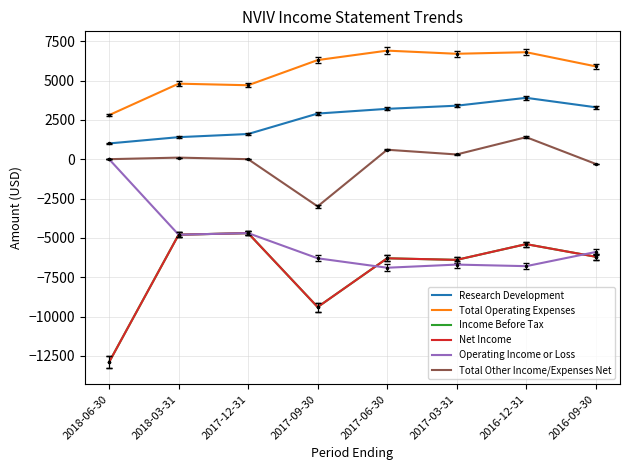

Does the chart have visible grid lines?

Yes